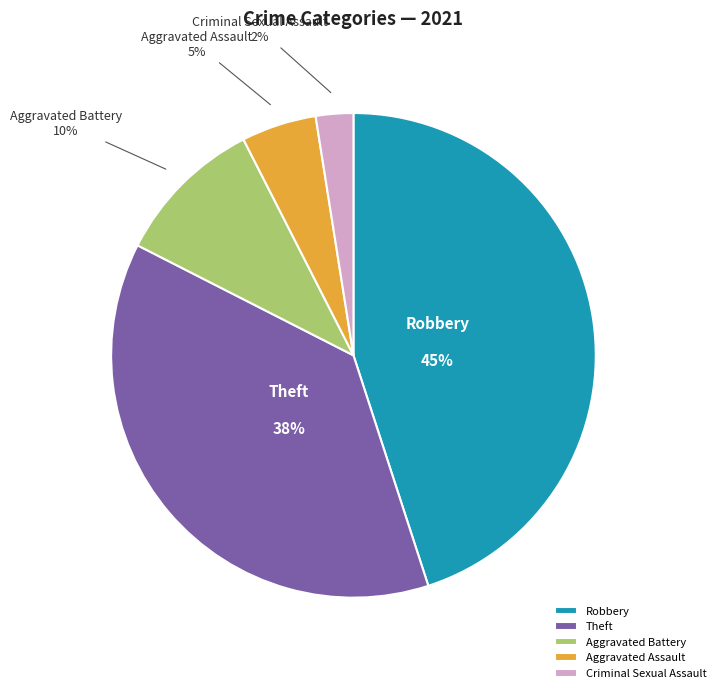

Does Criminal Sexual Assault account for over 50% of the chart?

No